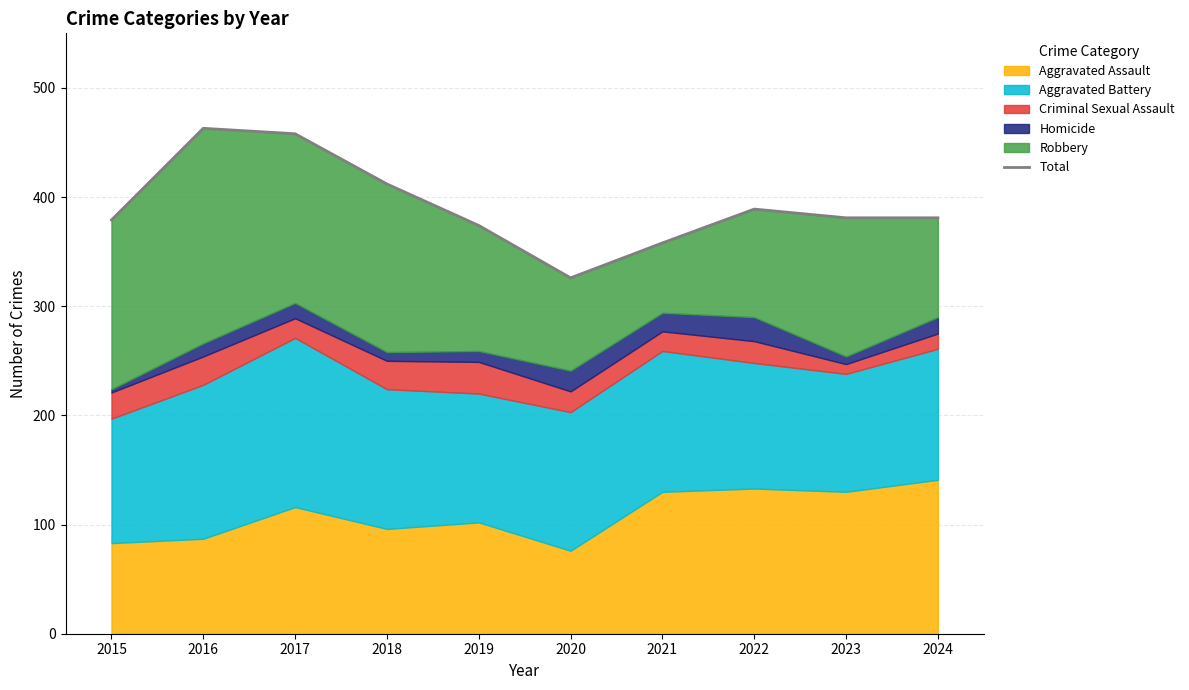

Which label corresponds to the smallest value in the chart?

2020